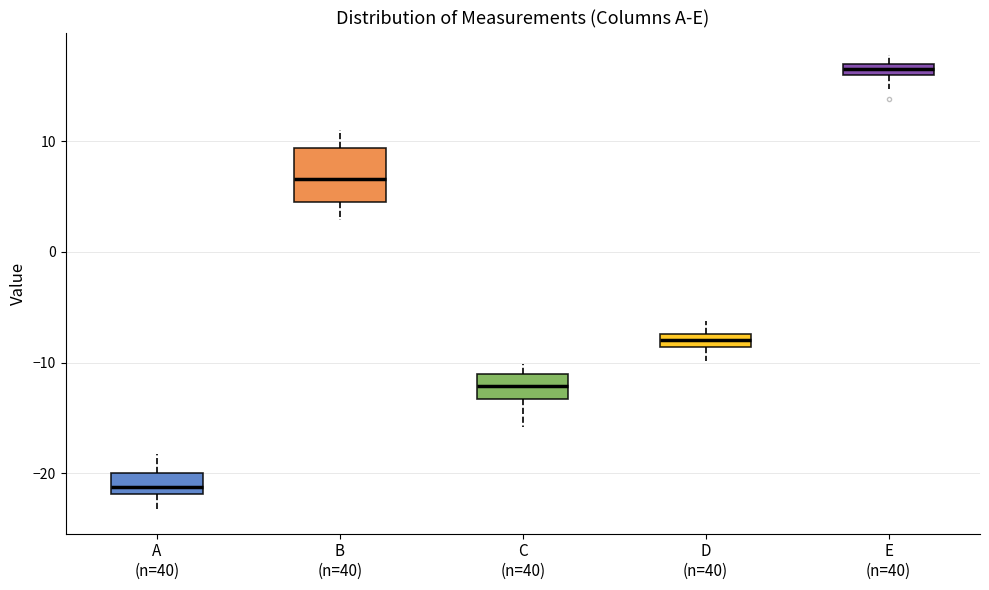

Where is the lower edge of the box for E (n=40) on the y-axis? The values are not printed on the chart, so give them approximately, as read against the axis.

16